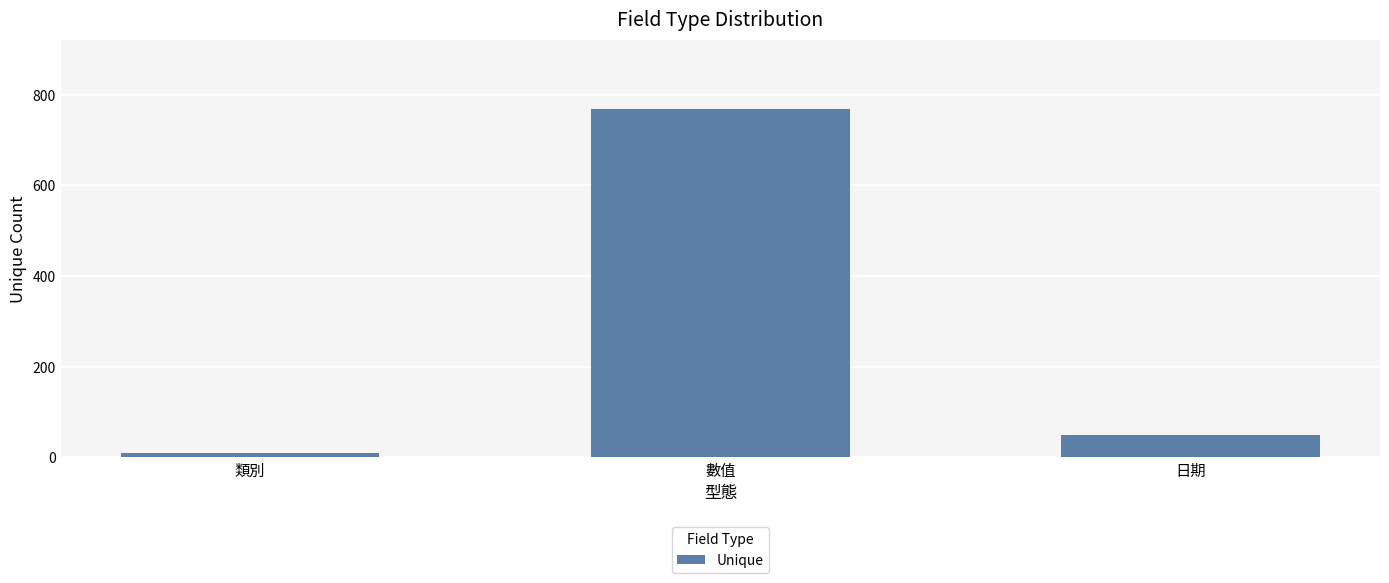

Rank the categories by value from highest to lowest.

數值, 日期, 類別